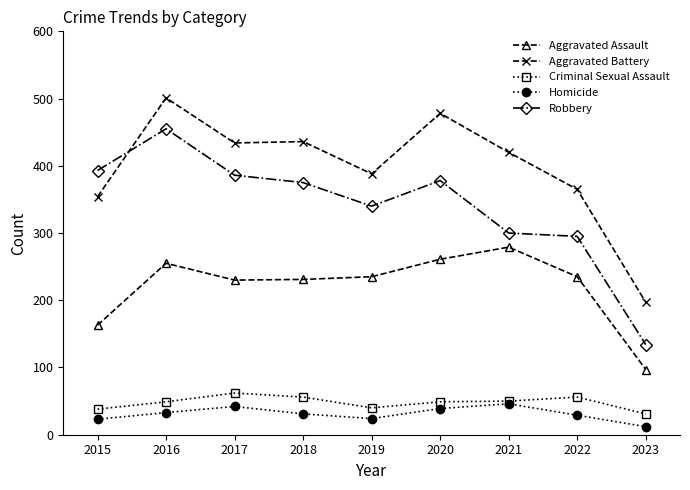

Which series changed the most between 2019 and 2020?

Aggravated Battery